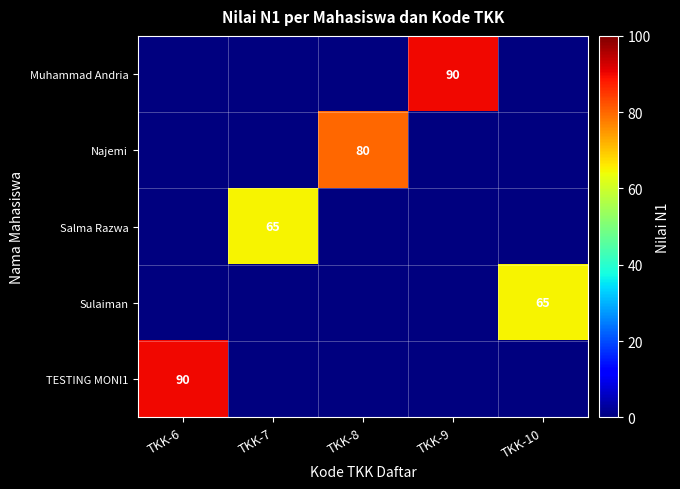

True or false: Salma Razwa has a value of 22 at TKK-7.

False